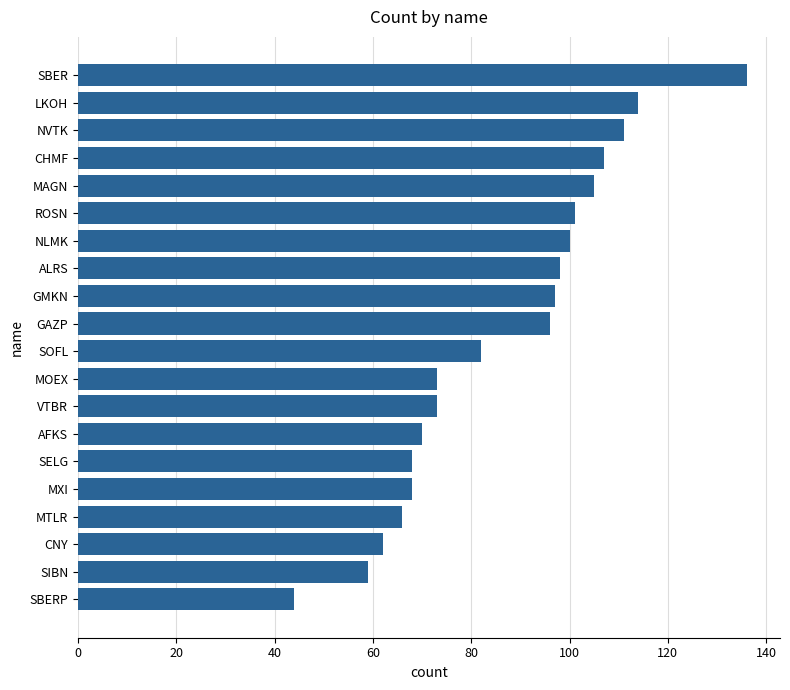

Which label corresponds to the largest value in the chart?

SBER